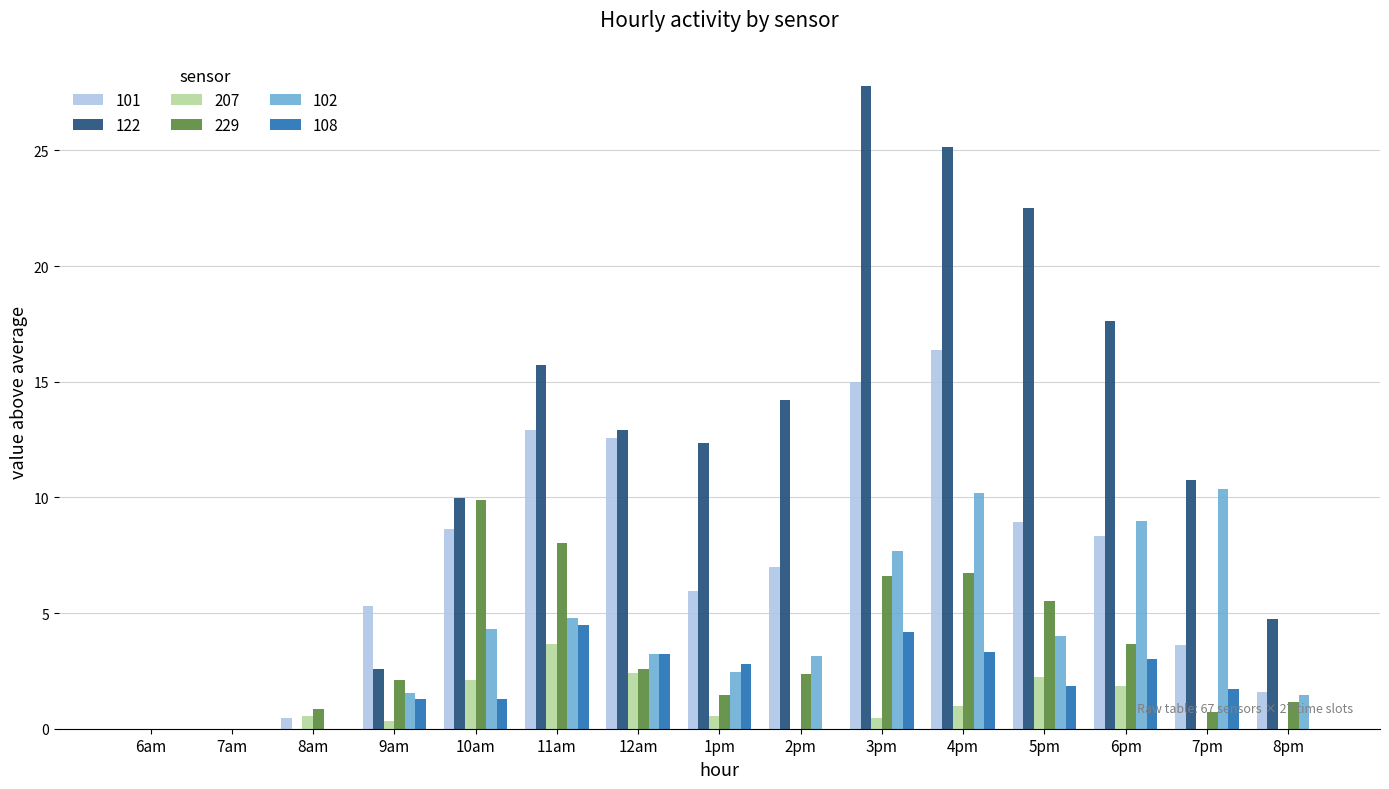

Where is 102 nearest to the value 5?

11am